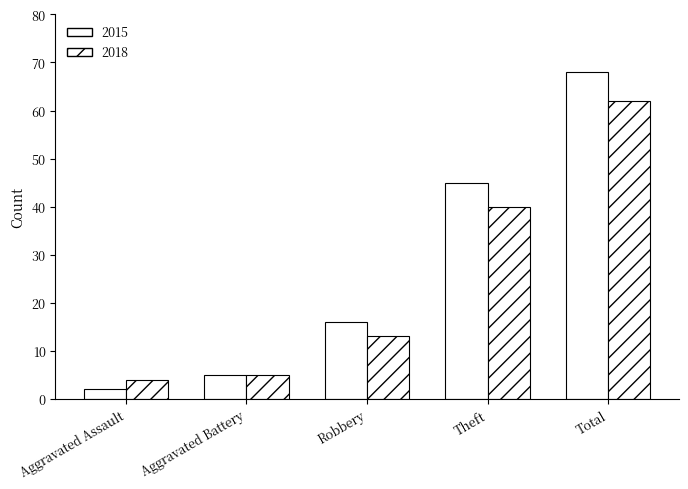

The value of 2015 at Aggravated Battery is 5. True or false?

True